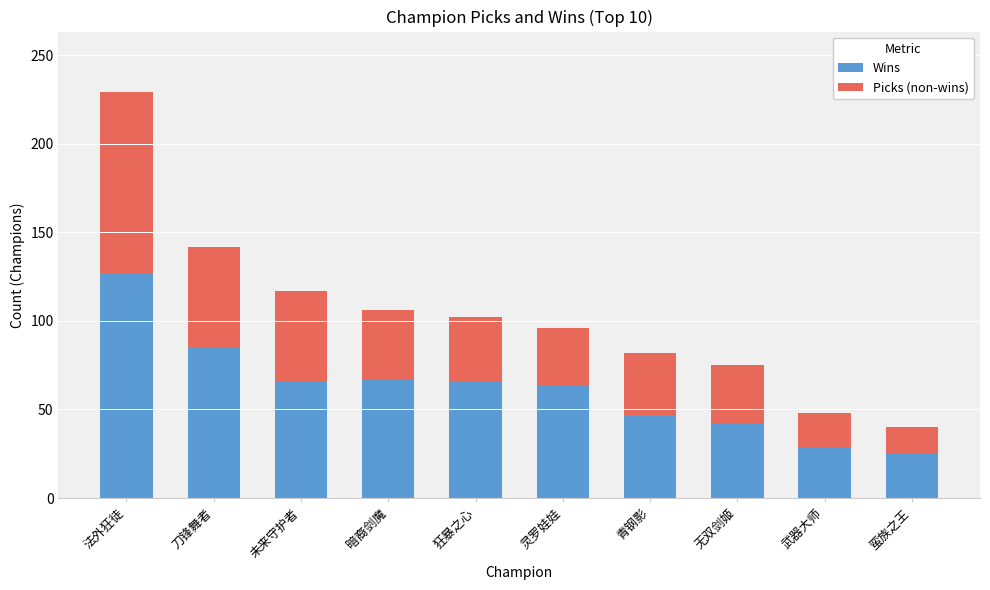

What is the sum of the Wins values at 无双剑姬 and 青钢影?

89